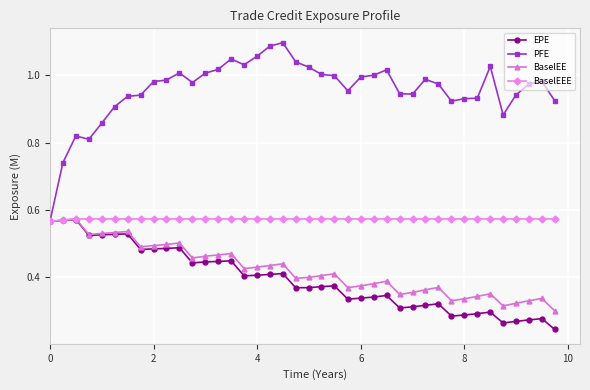

True or false: PFE has more than 1 interior local peaks.

True